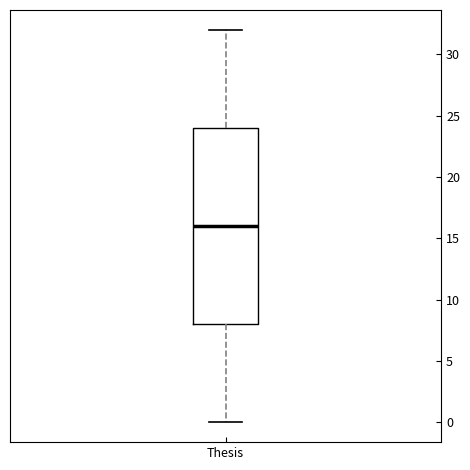

Where is the lower edge of the box for Thesis on the y-axis? The values are not printed on the chart, so give them approximately, as read against the axis.

8